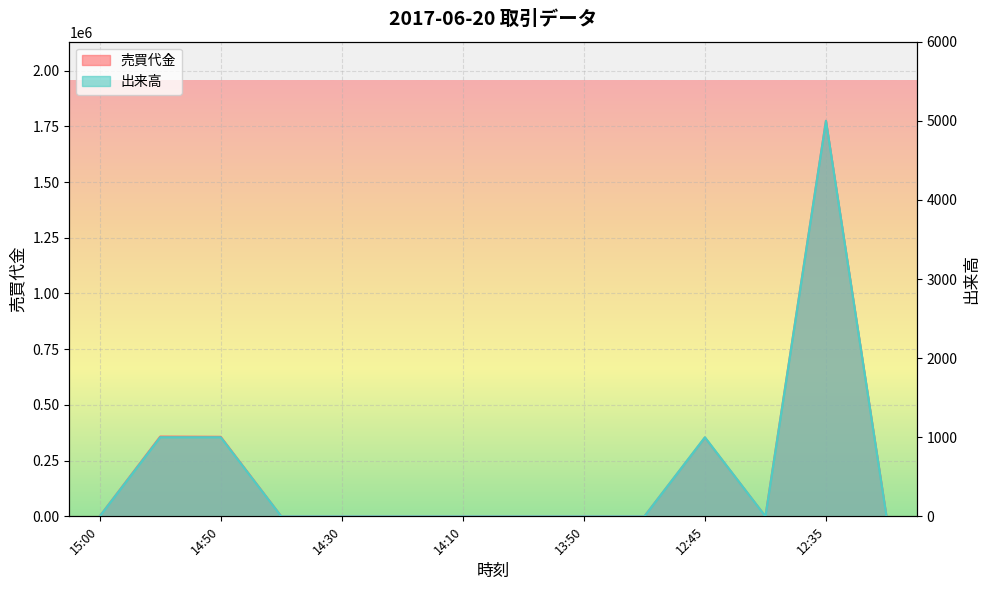

Rank the series by their maximum value, from highest to lowest.

売買代金, 出来高